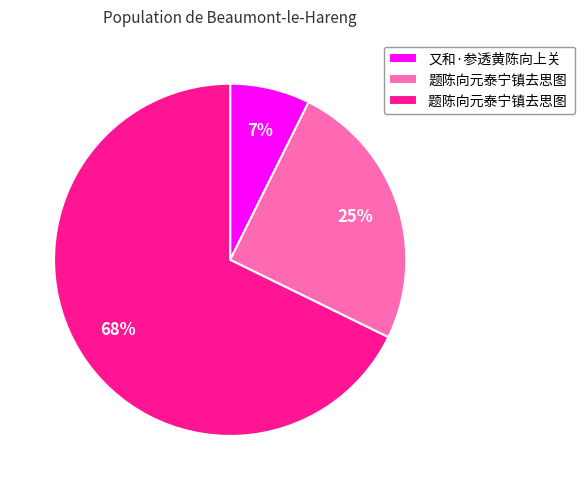

To the nearest percent, what is the average slice percentage?

33%